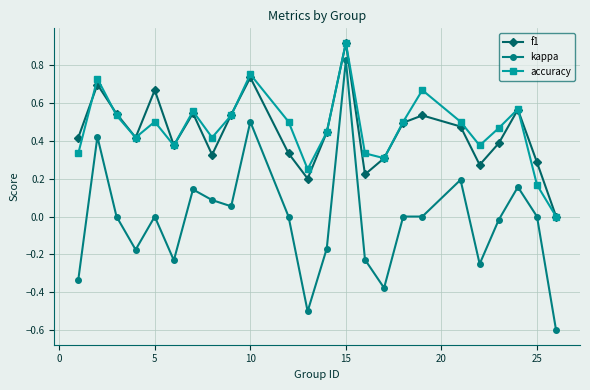

Count the number of data series in this chart.

3